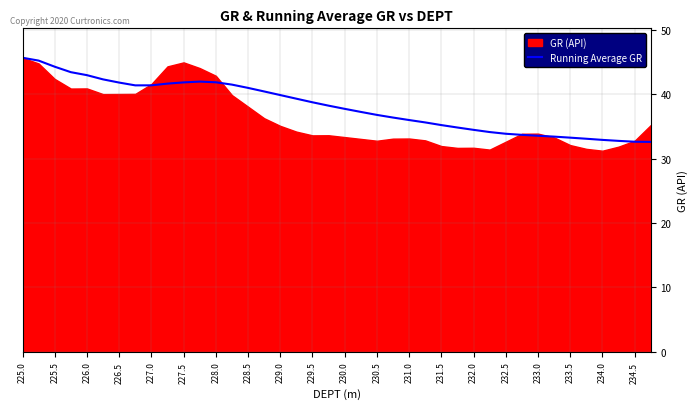

Does the chart have visible grid lines?

Yes